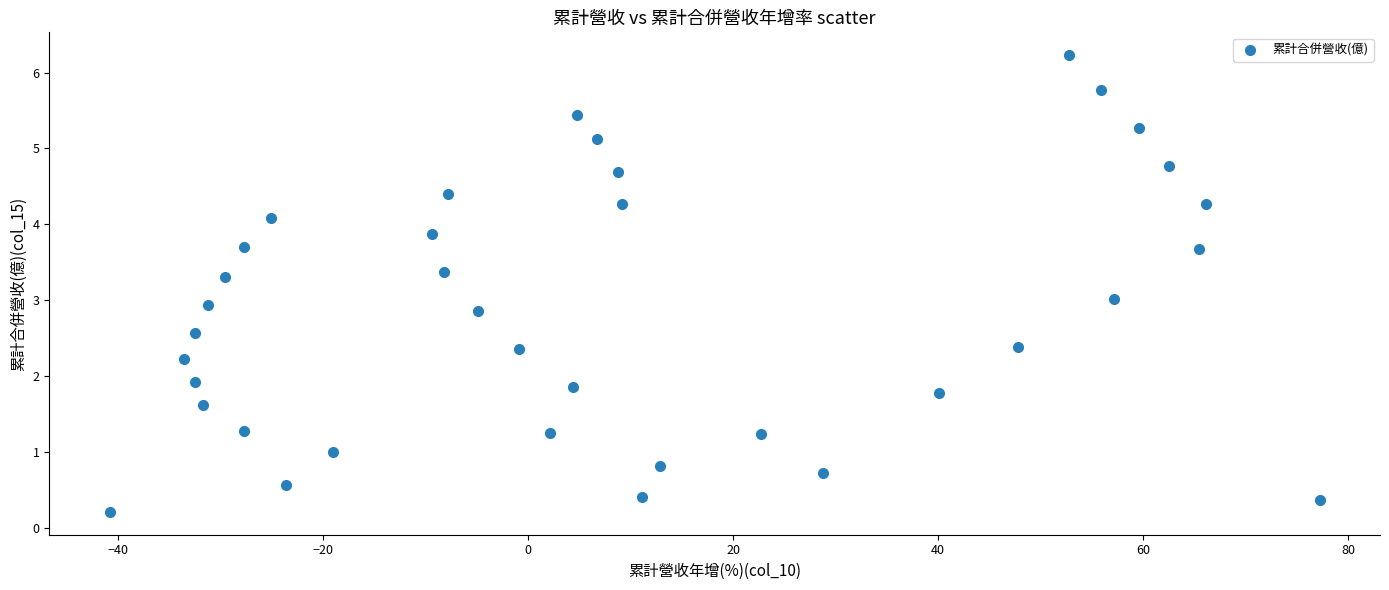

What is the range of X values (max minus min)?

118.0